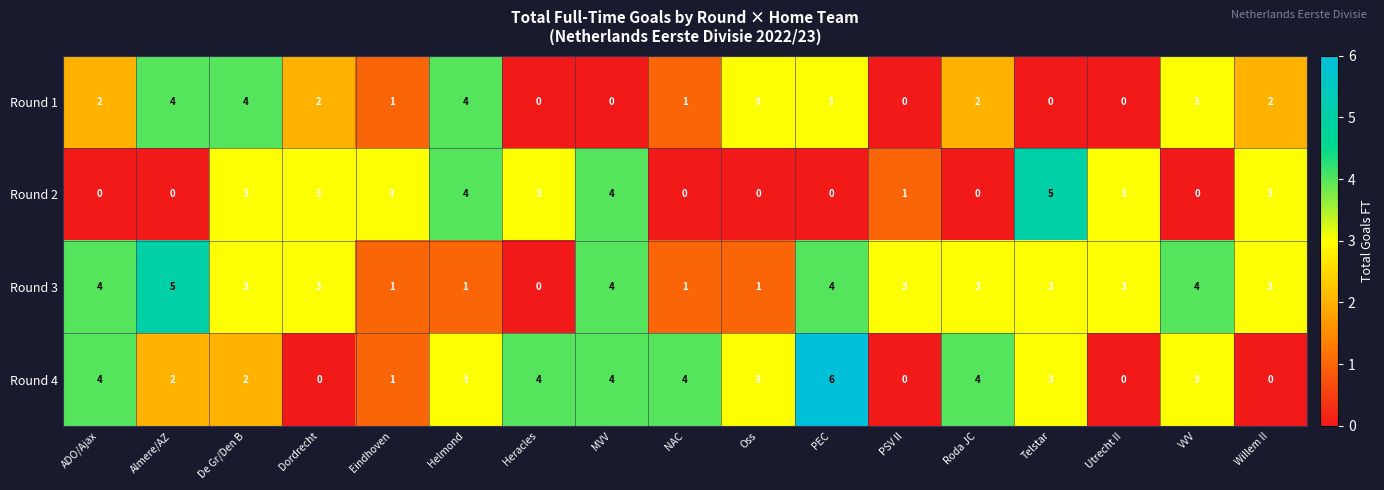

What is the maximum value for Round 4?

6